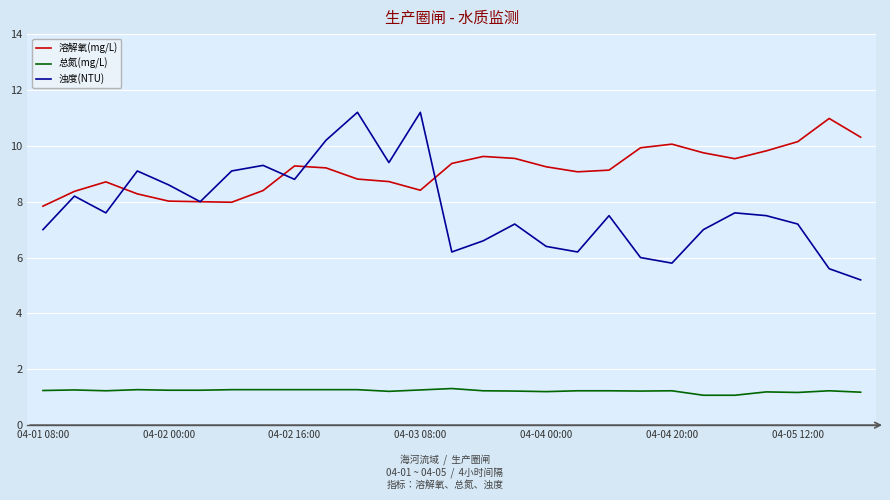

True or false: 浊度(NTU) and 溶解氧(mg/L) intersect in this chart.

True